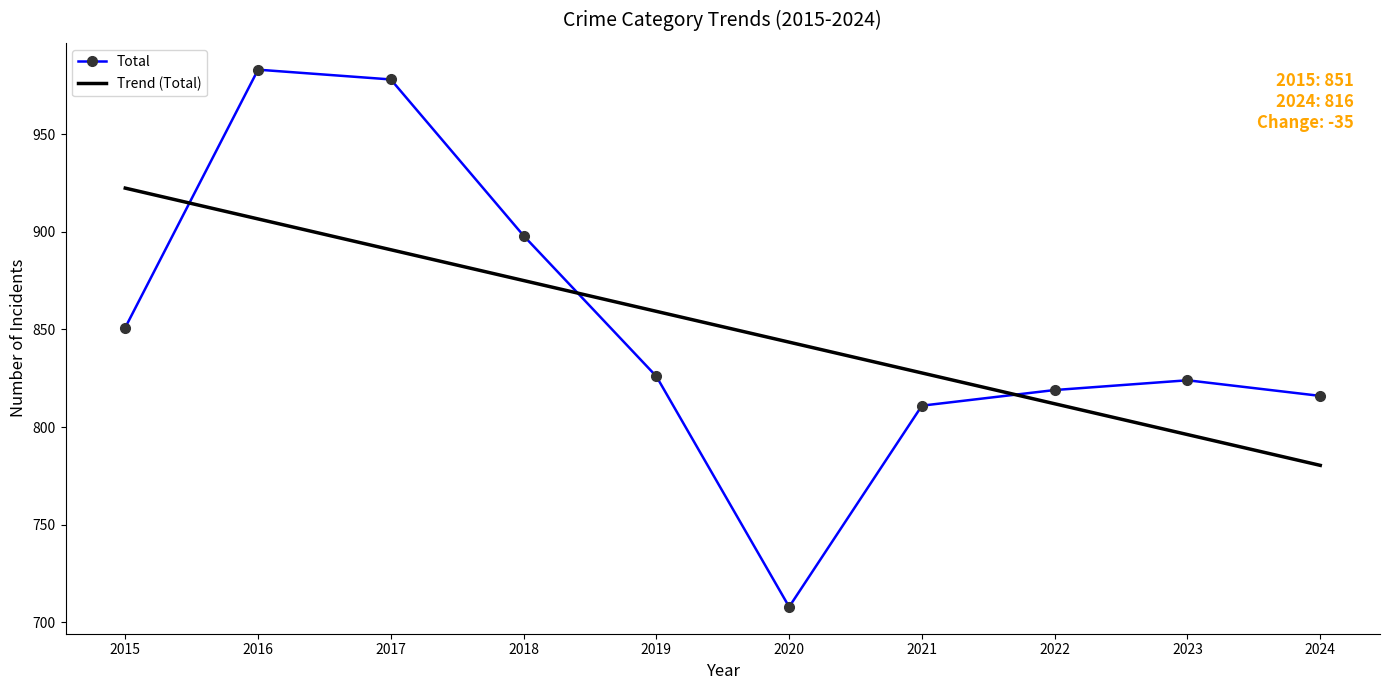

At which label does Total first exceed 826?

2015